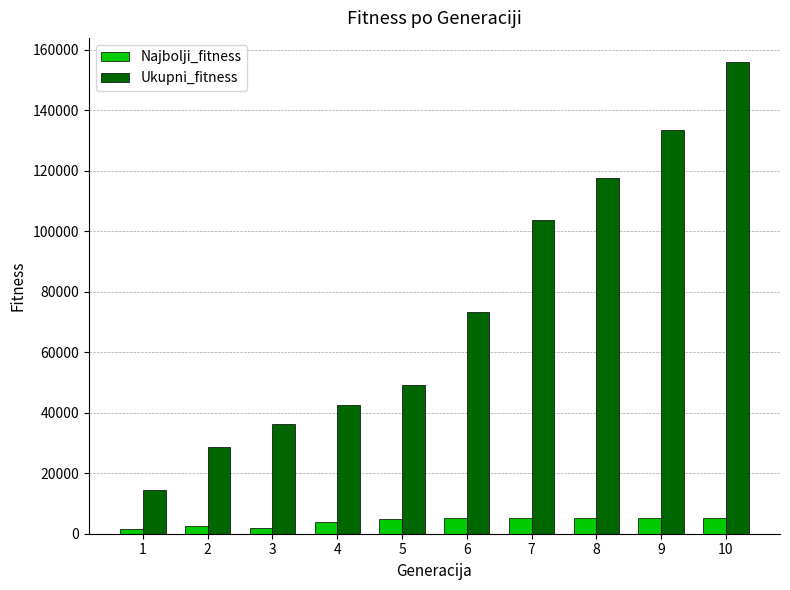

How many values in the Najbolji_fitness series are below 5172?

5